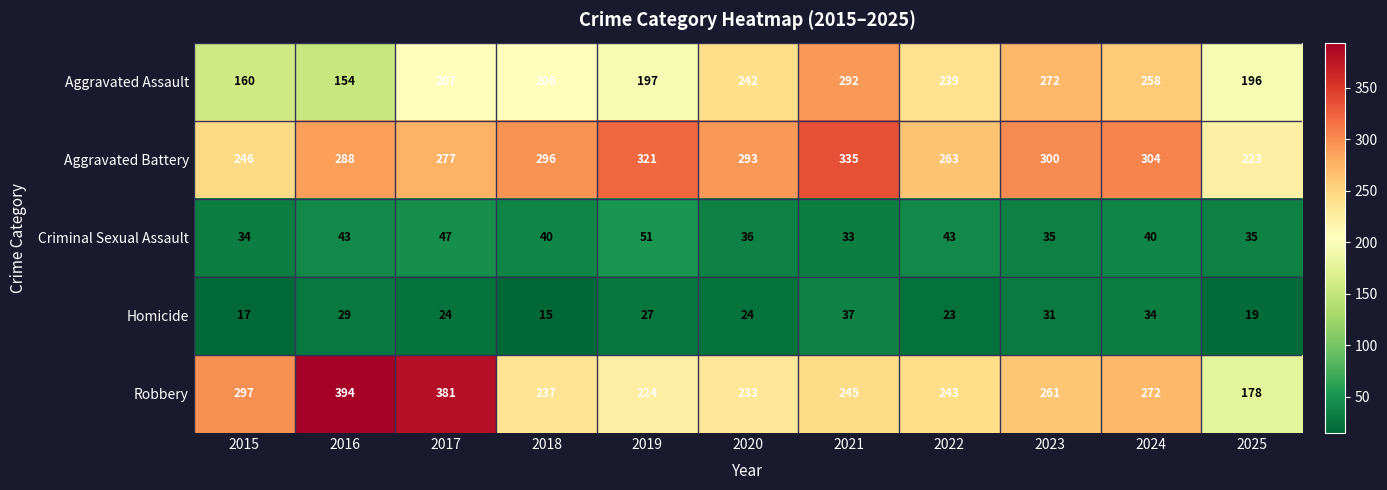

Is it true that Aggravated Battery equals 445 at 2017?

False